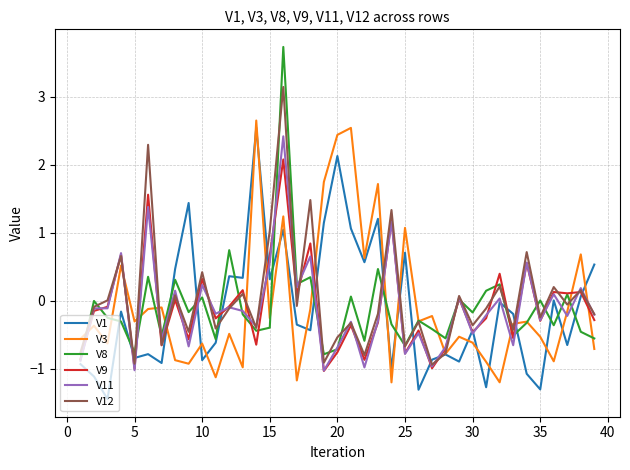

What is the minimum value for V3?

-1.2